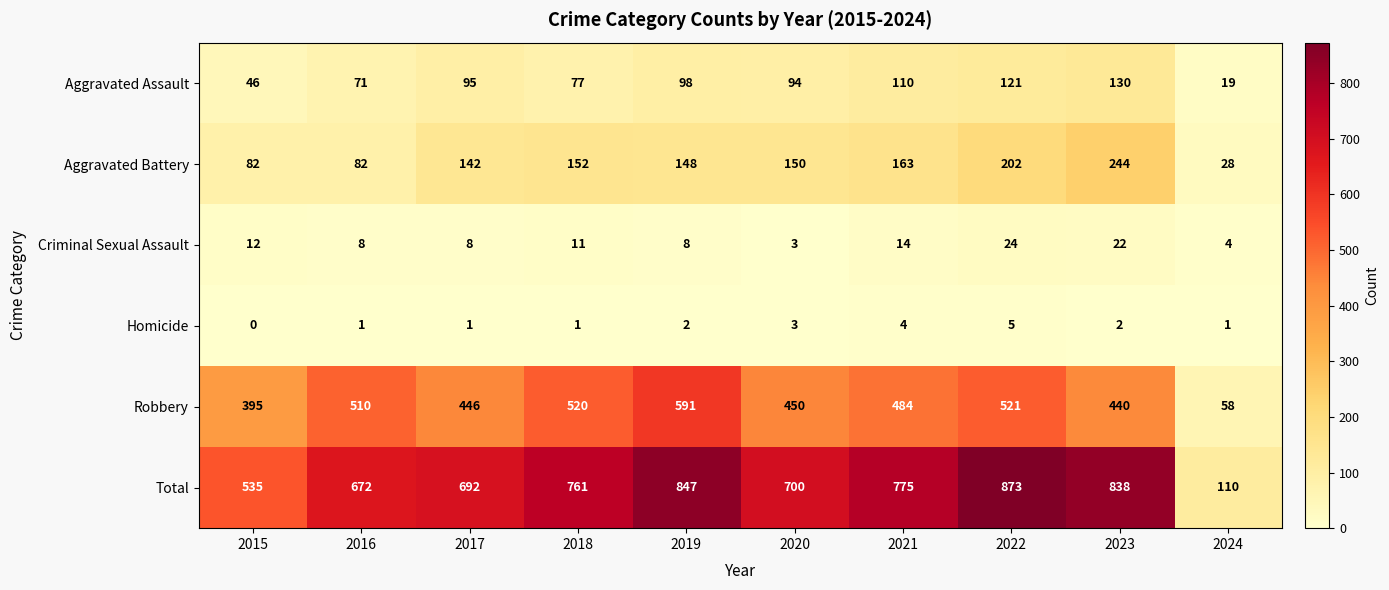

Which label corresponds to the smallest value in the chart?

2015